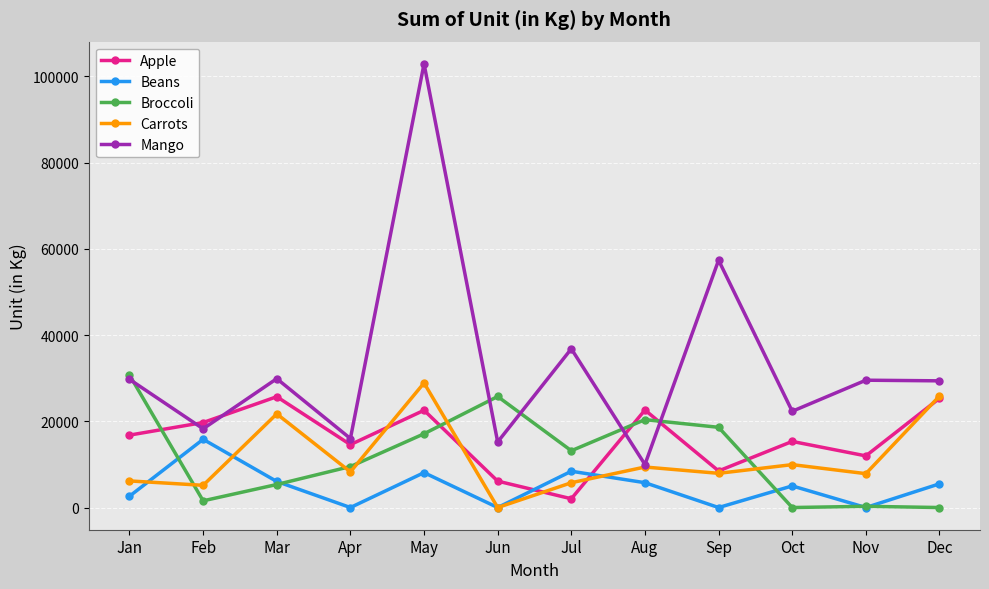

How many distinct data groups are displayed?

5